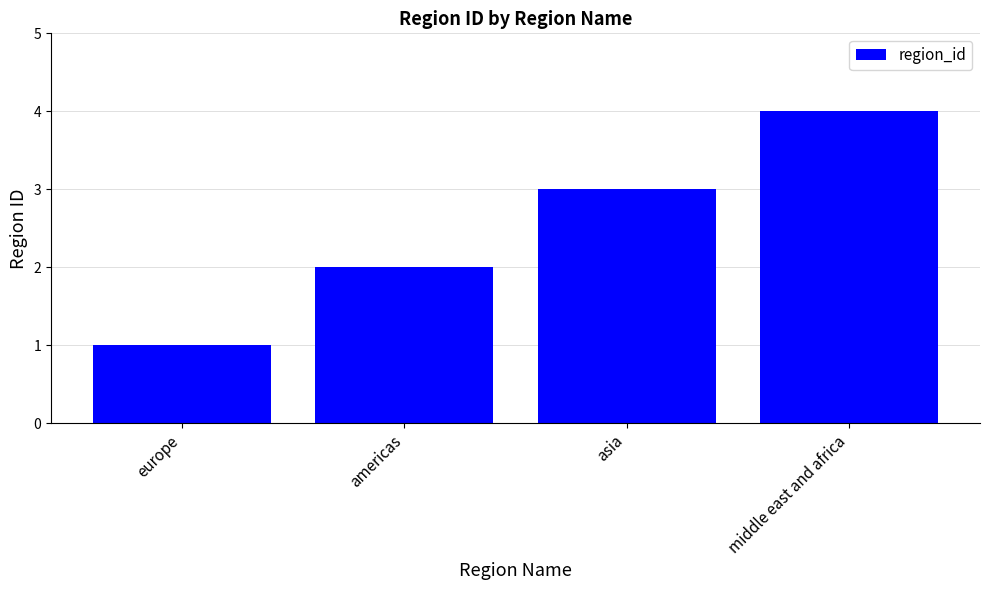

List the labels in order of value, largest first.

middle east and africa, asia, americas, europe